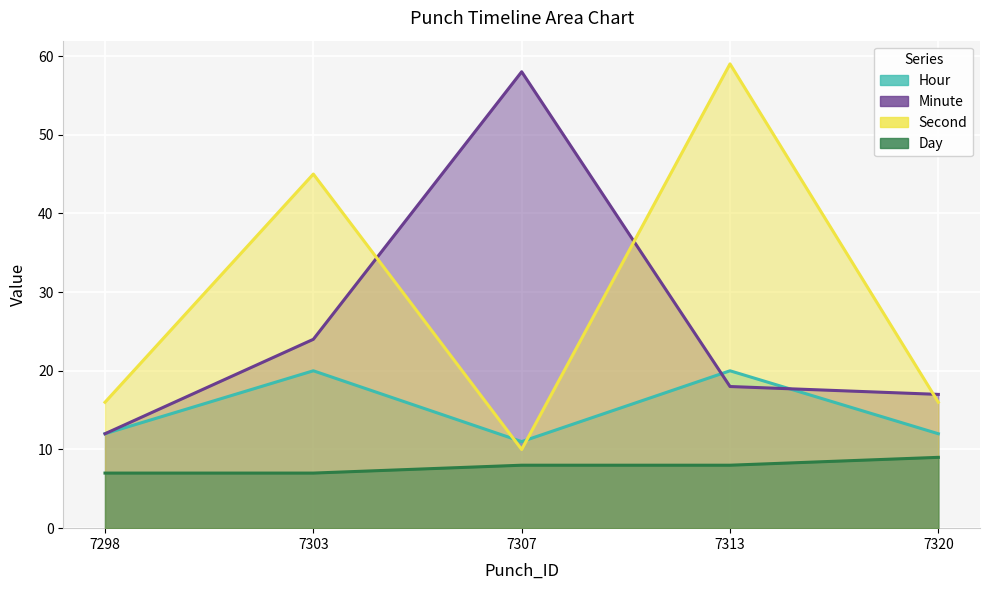

What is the value of the Hour point at the 5th from the left?

12